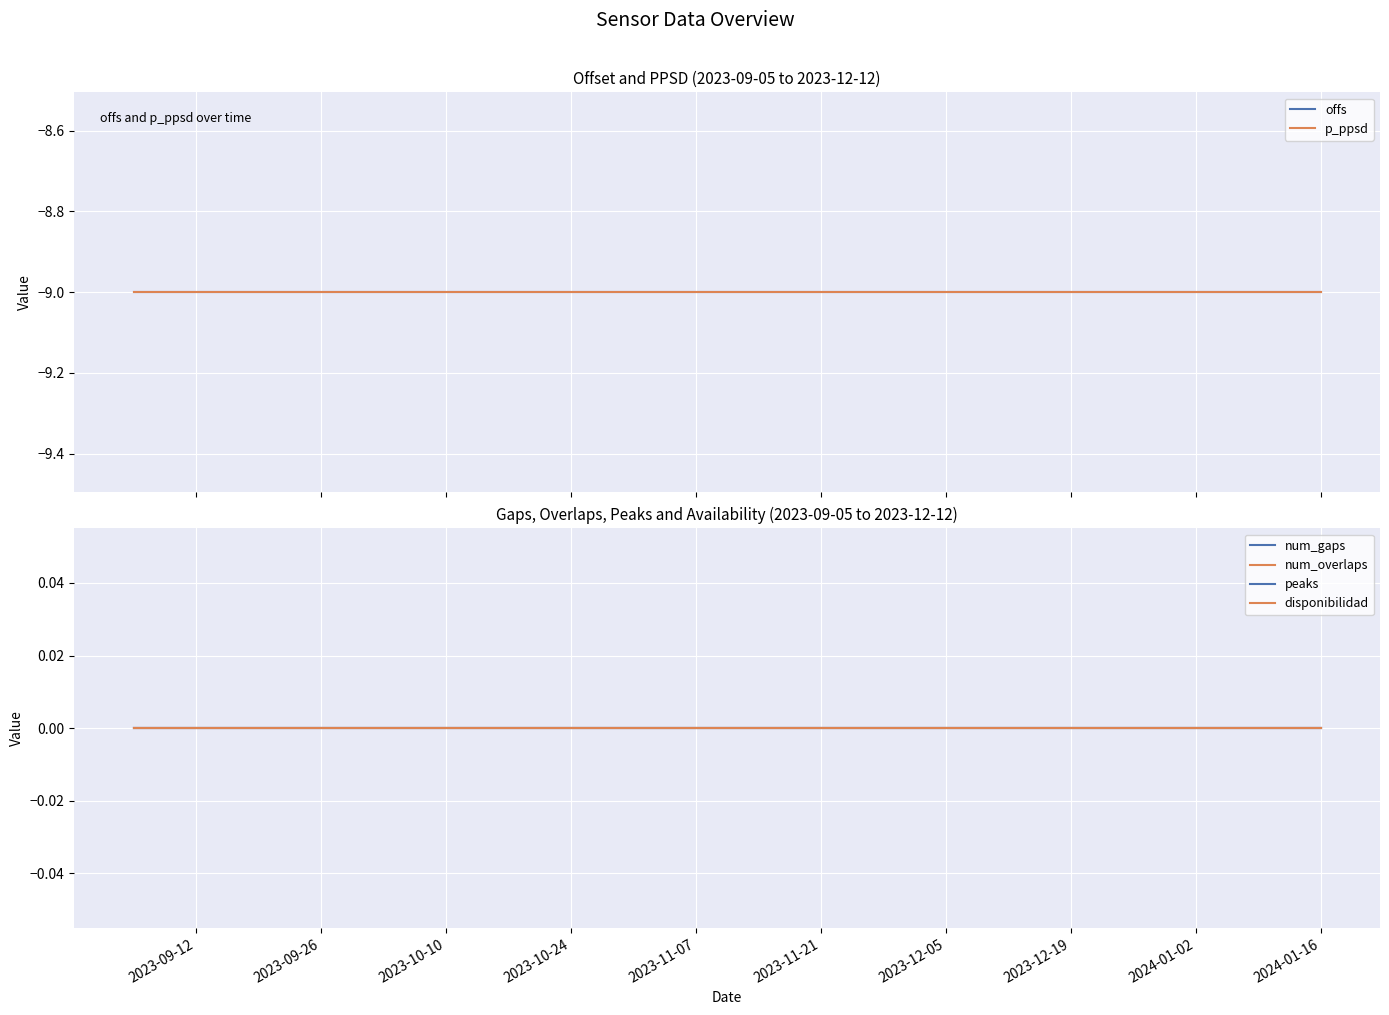

The offs series shows -9 at 2023-11-07. True or false?

True